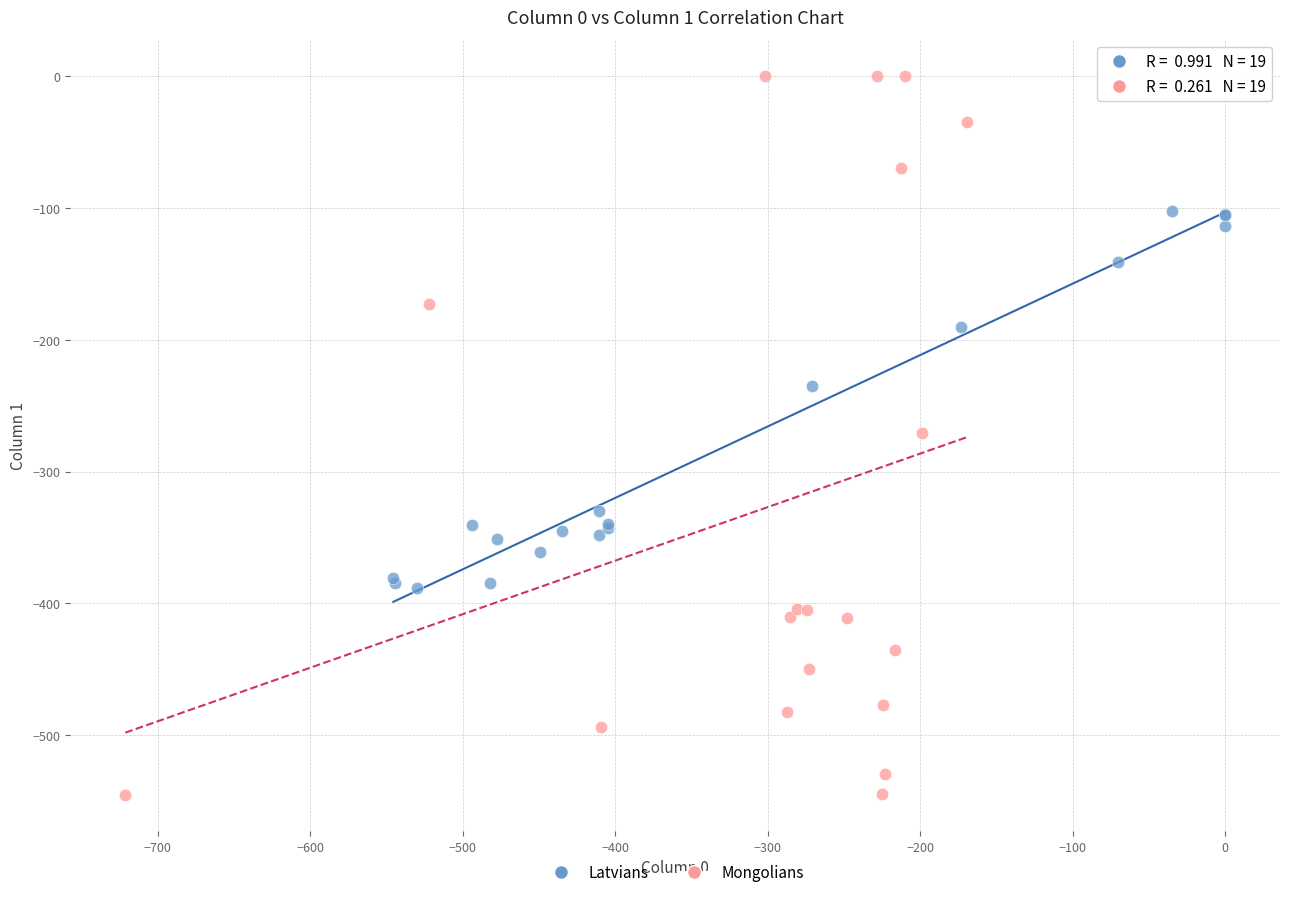

What are all the series names shown in the legend?

Latvians, Mongolians